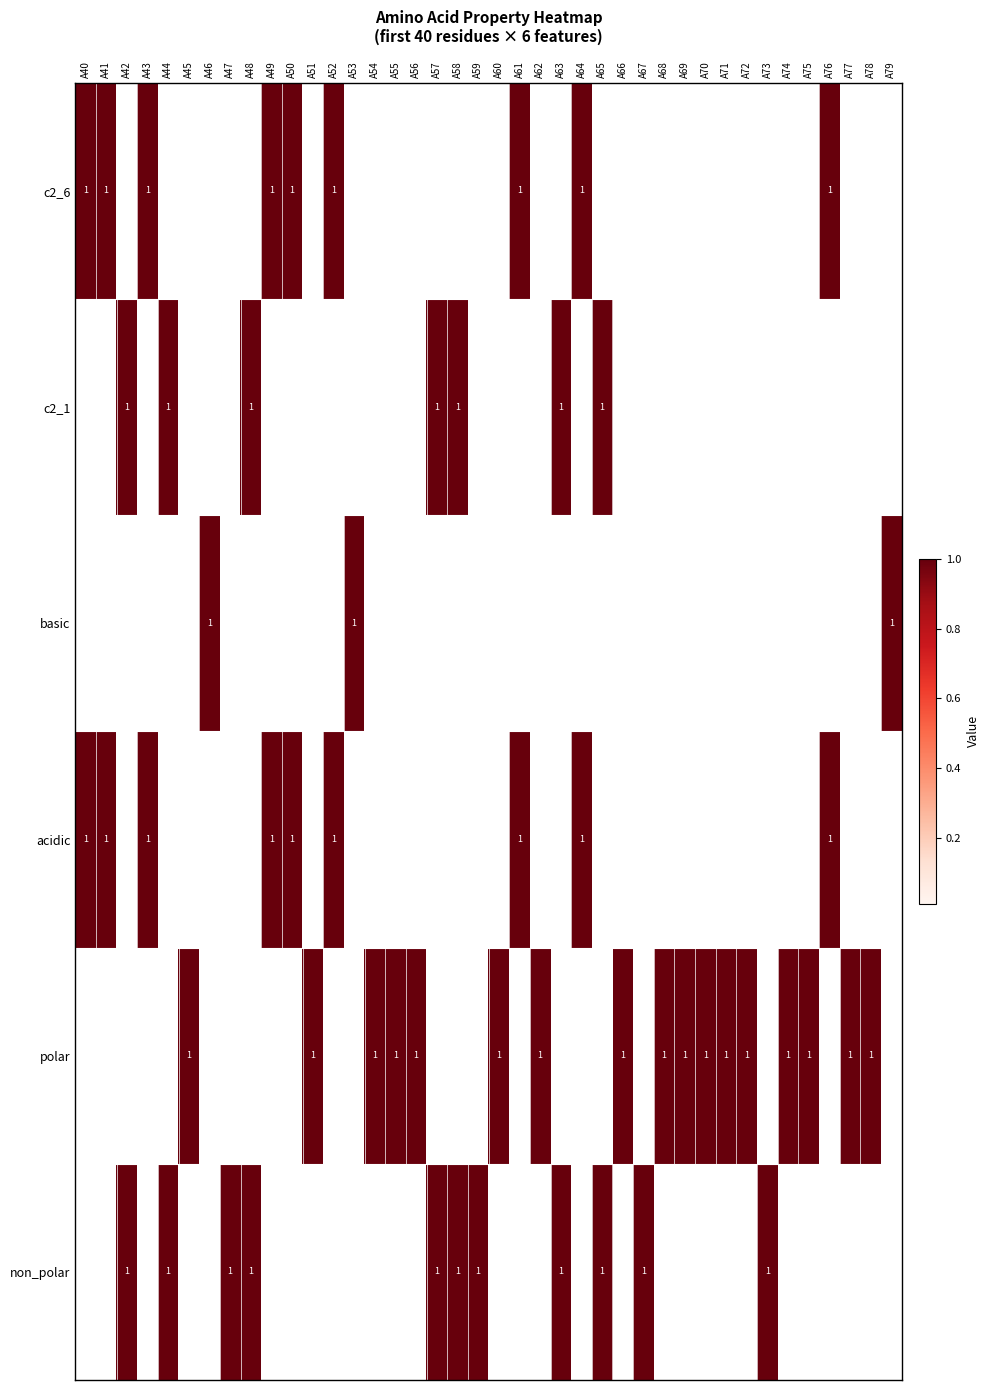

Is it true that c2_6 equals 0 at A40?

False